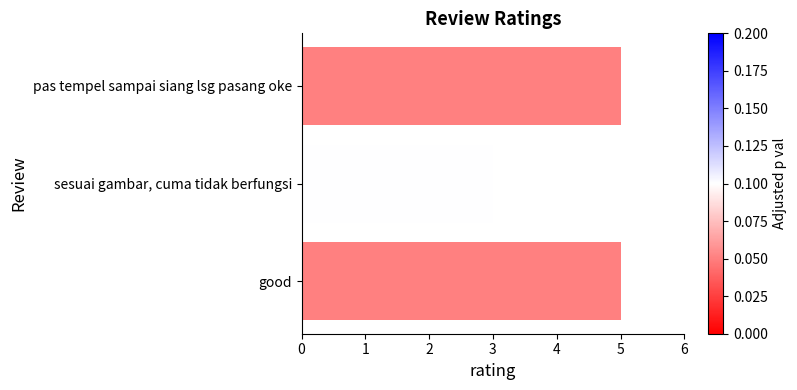

Which has a higher value, sesuai gambar, cuma tidak berfungsi or pas tempel sampai siang lsg pasang oke?

pas tempel sampai siang lsg pasang oke